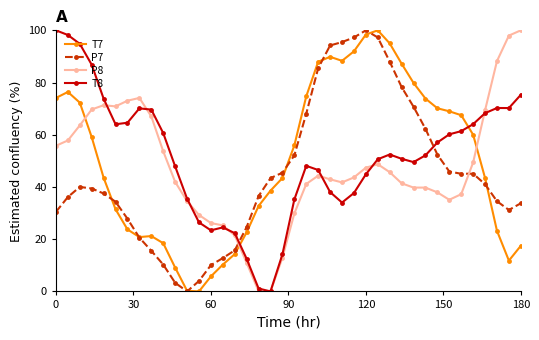

What is the value of the P7 point at the 22nd from the left?

68.1